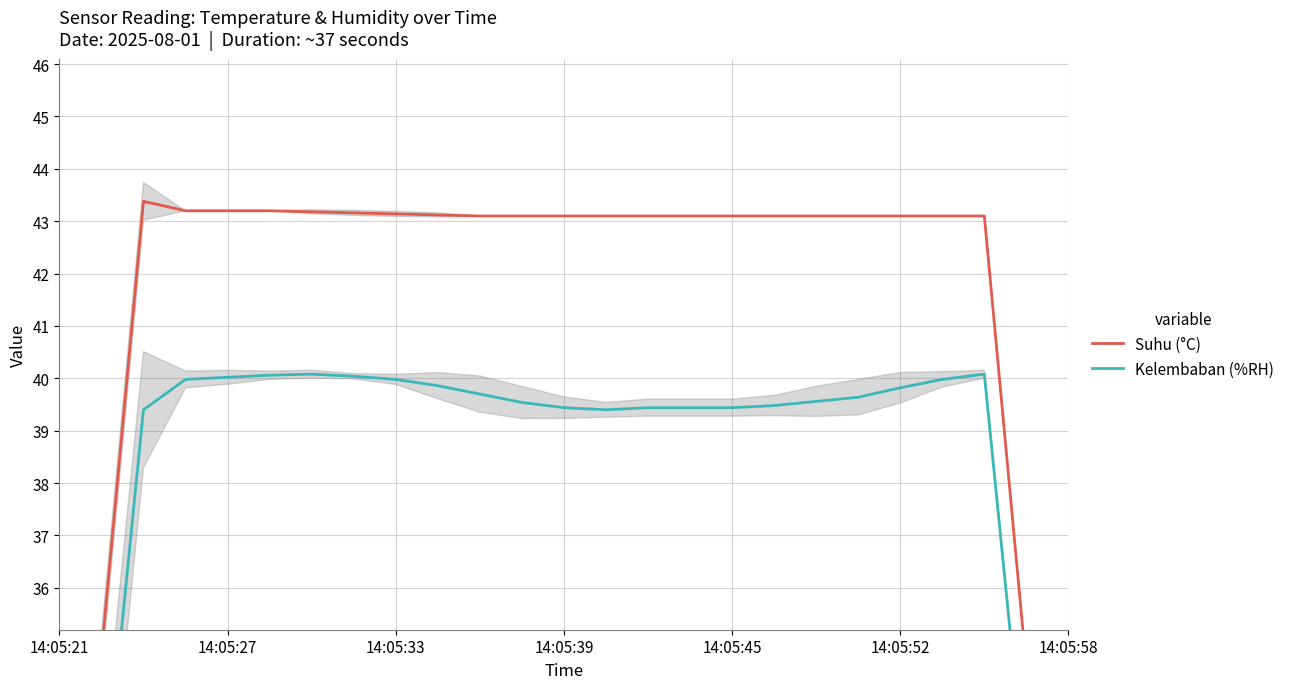

Which series has the largest total across all categories?

Suhu (°C)